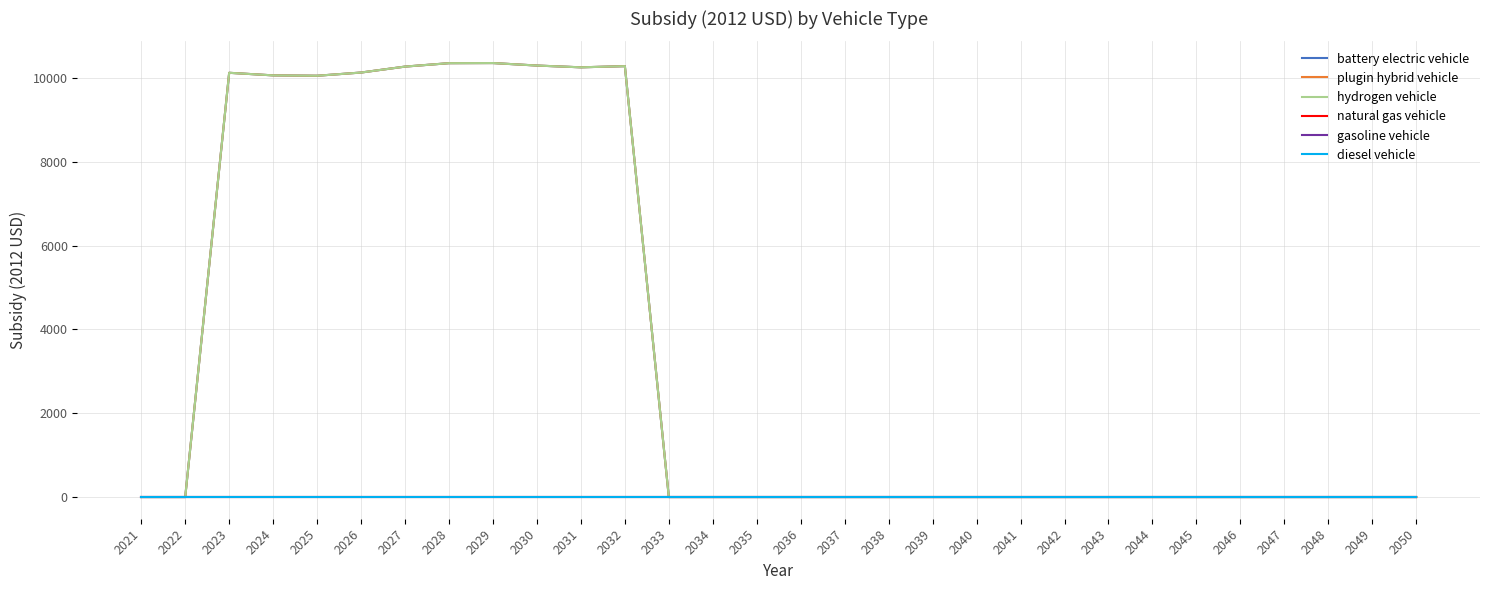

At which category is the sum across all series the highest?

2029